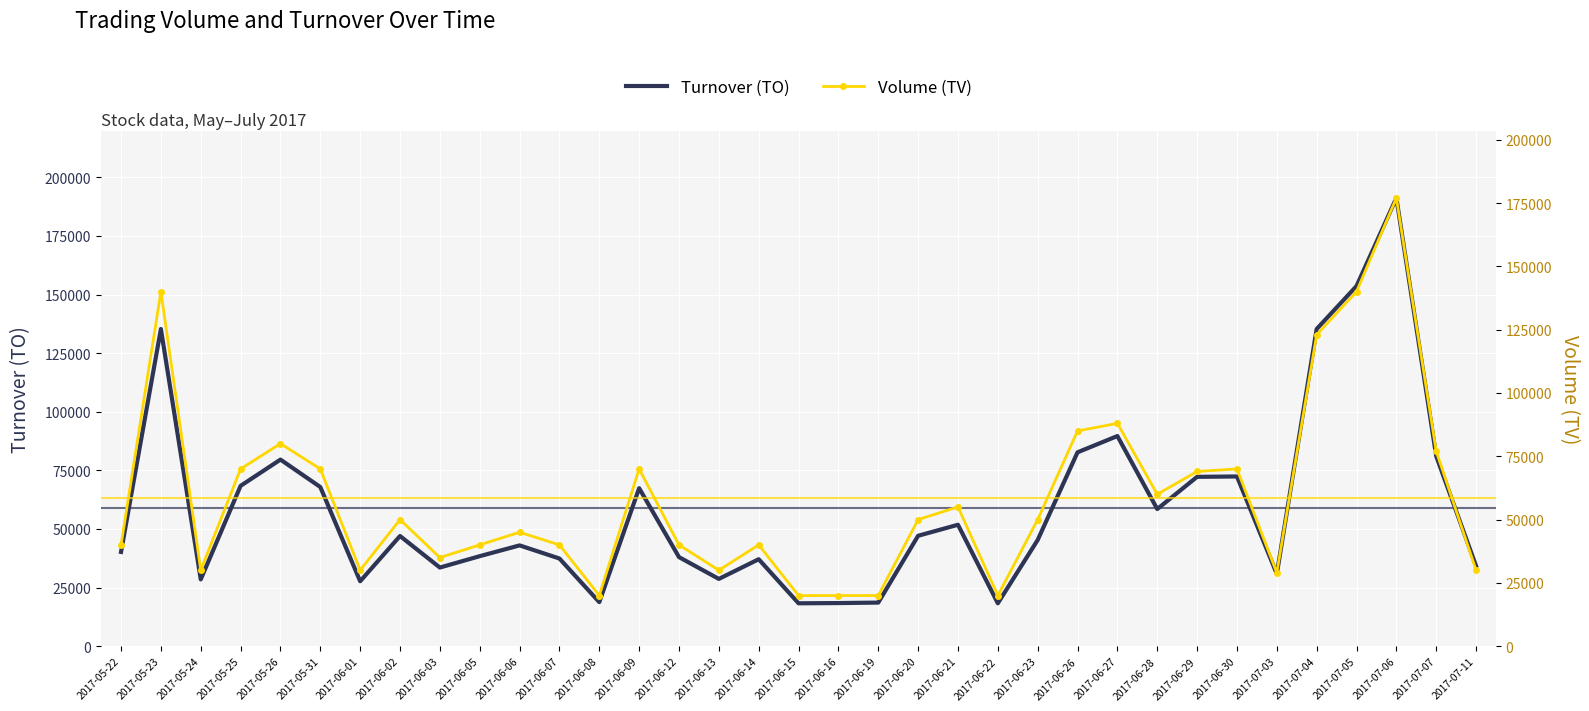

What are all the series names shown in the legend?

Turnover (TO), Volume (TV)